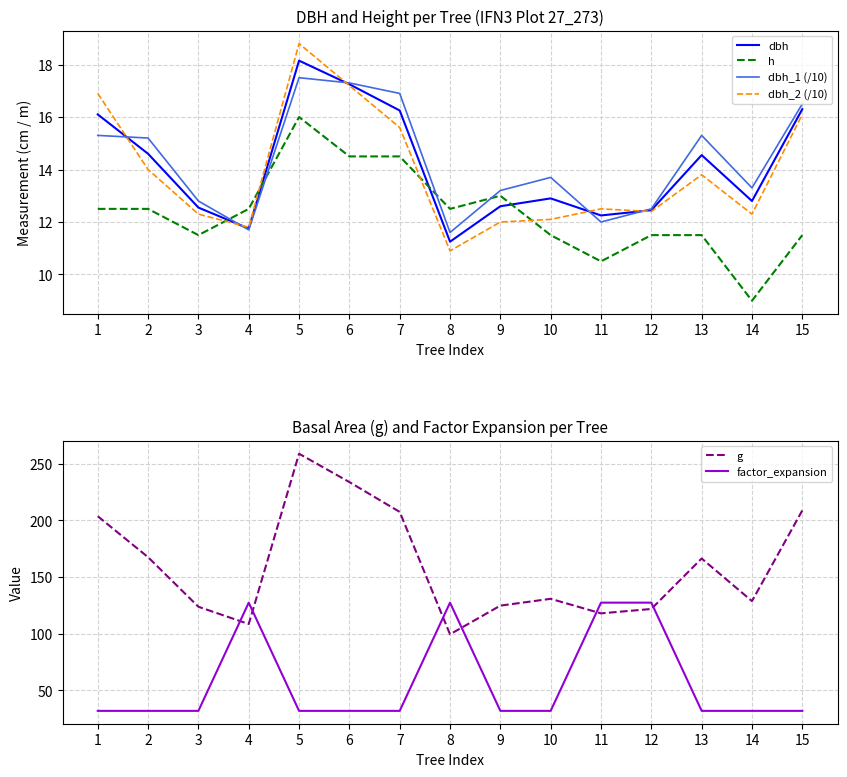

At which label is dbh_2 (/10) closest to 14?

2